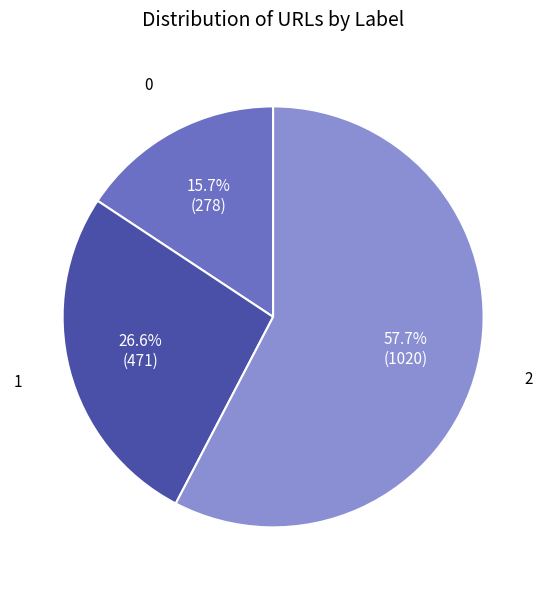

Does any single category account for the majority?

Yes